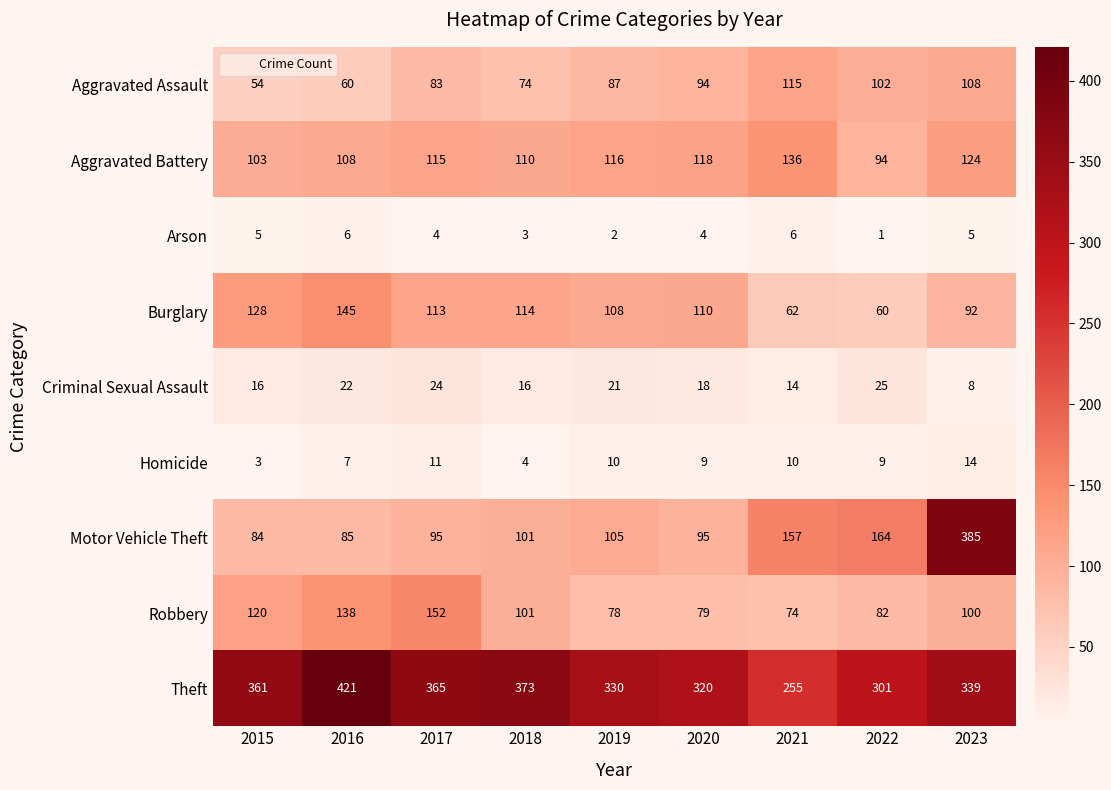

Count the Arson values in the range 3 to 5.

5